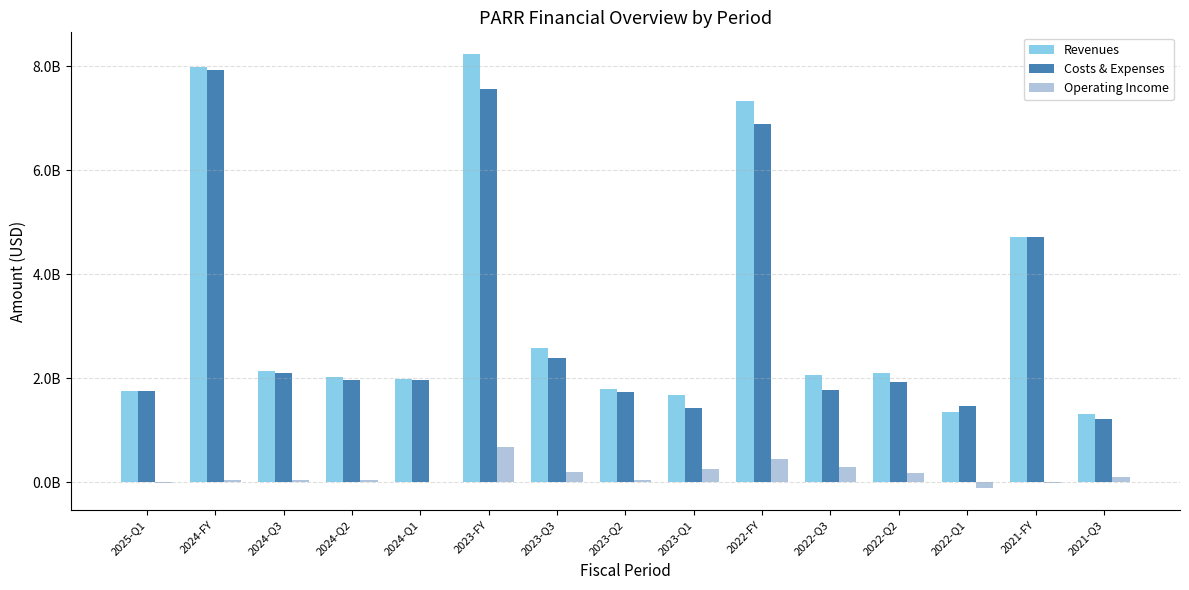

Are the bars grouped side by side (vs. stacked)?

Yes